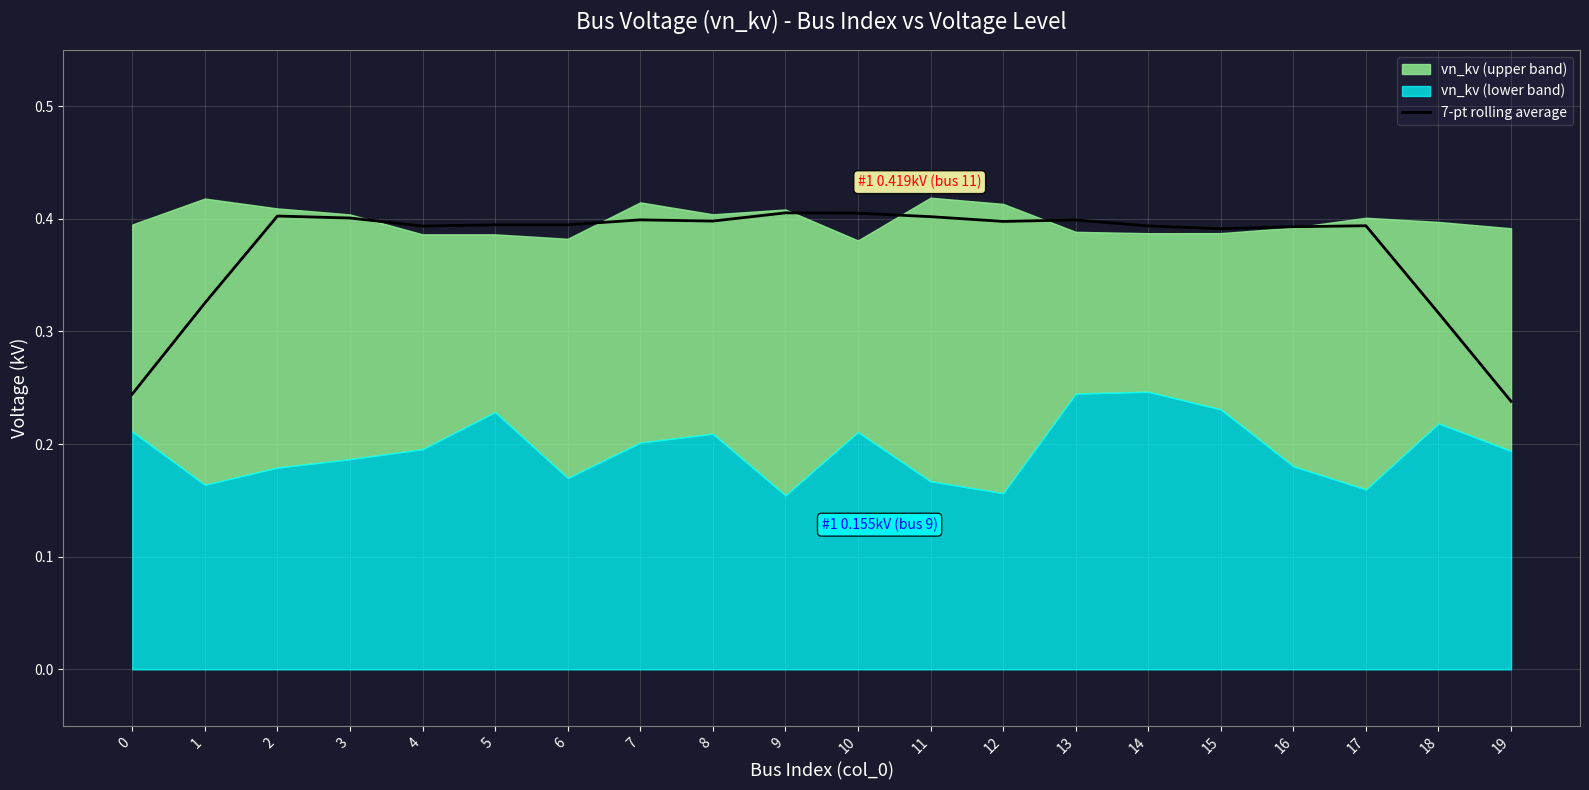

True or false: there are more than 2 points higher than both neighbors.

True